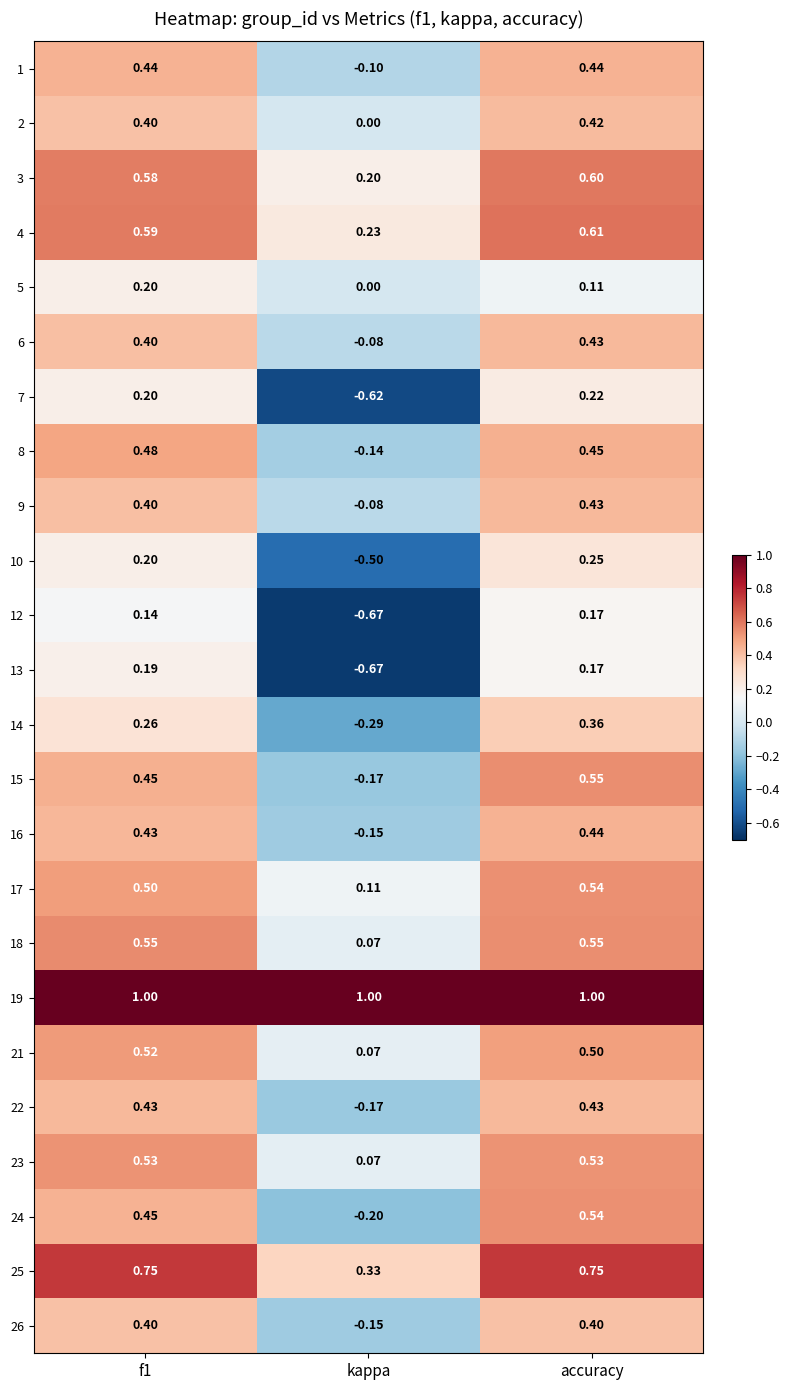

At which label does 6 reach its minimum?

kappa